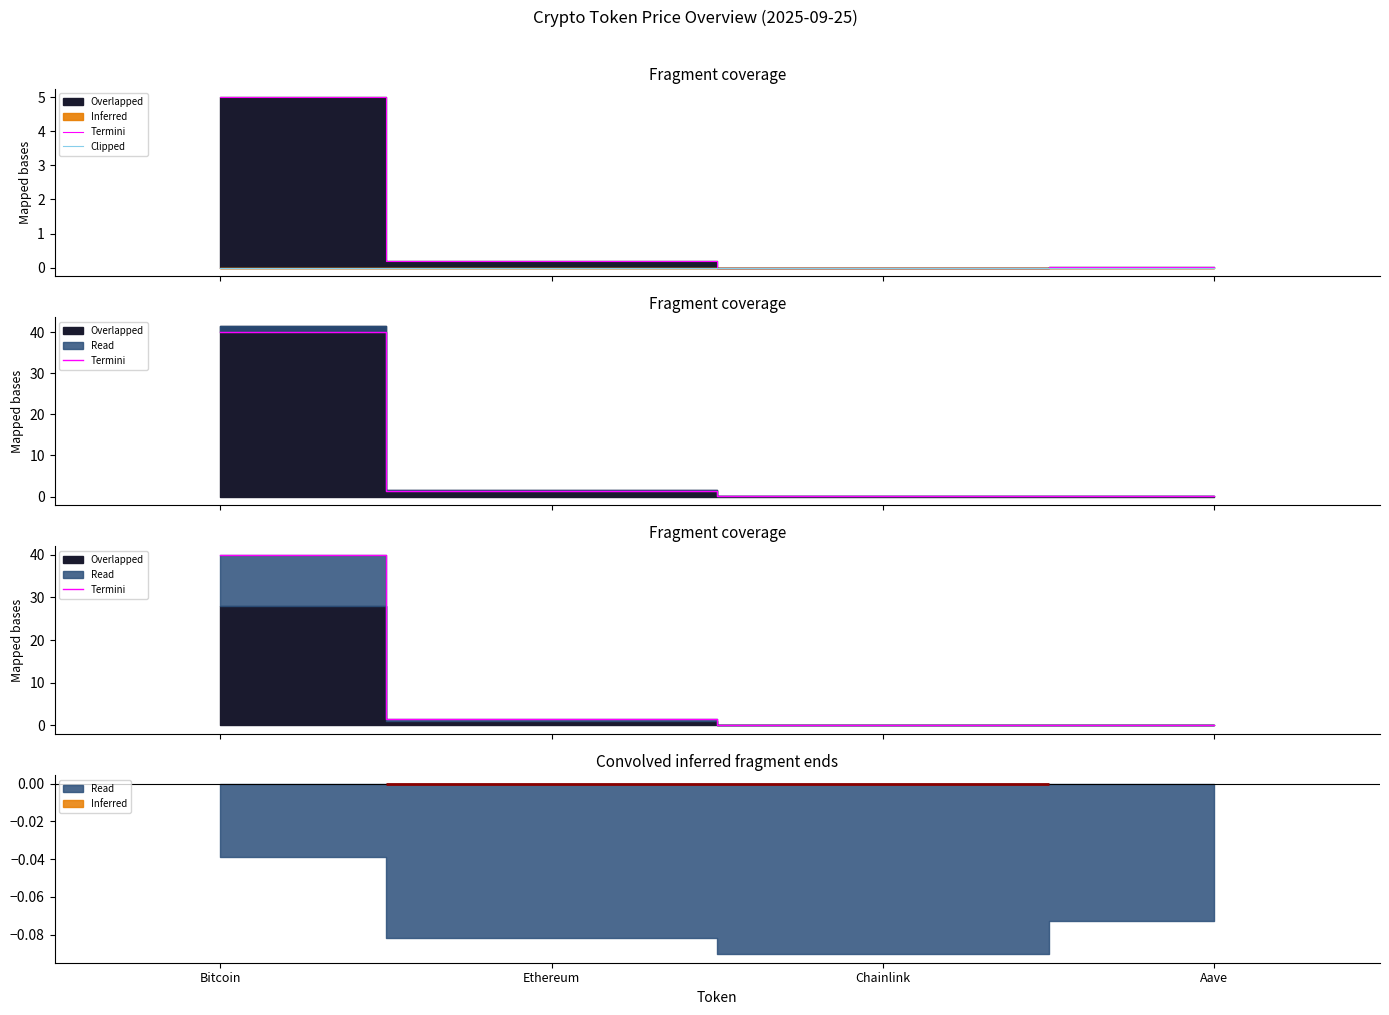

How many interior local valleys does the Clipped series have?

1